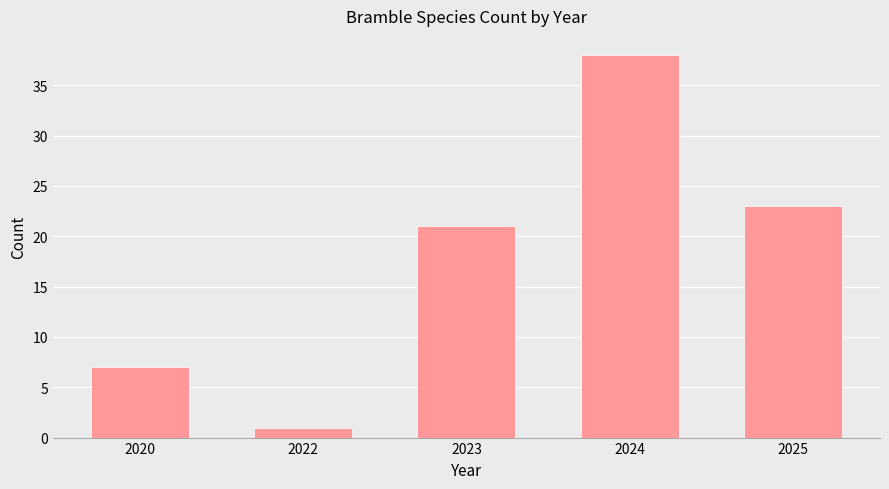

Which label corresponds to the largest value in the chart?

2024